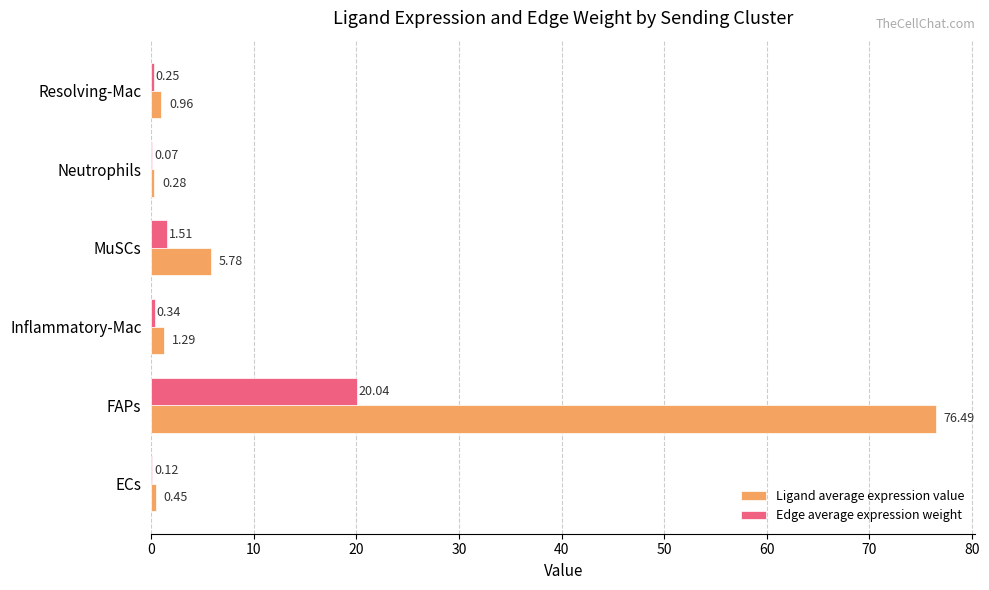

Which series changed the most between FAPs and Neutrophils?

Ligand average expression value